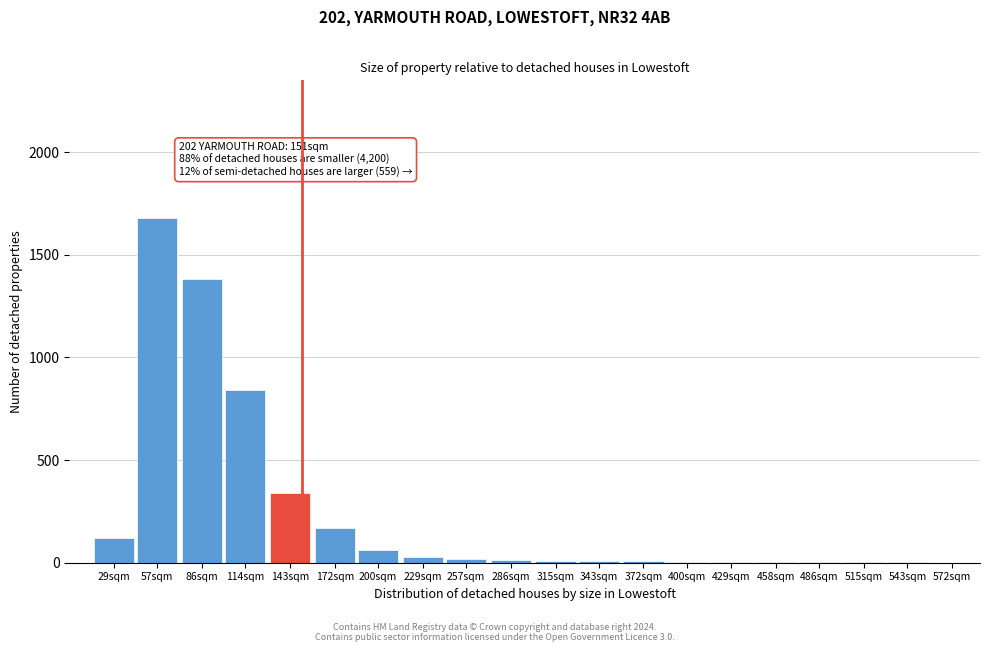

What is the maximum value shown in the chart?

1680